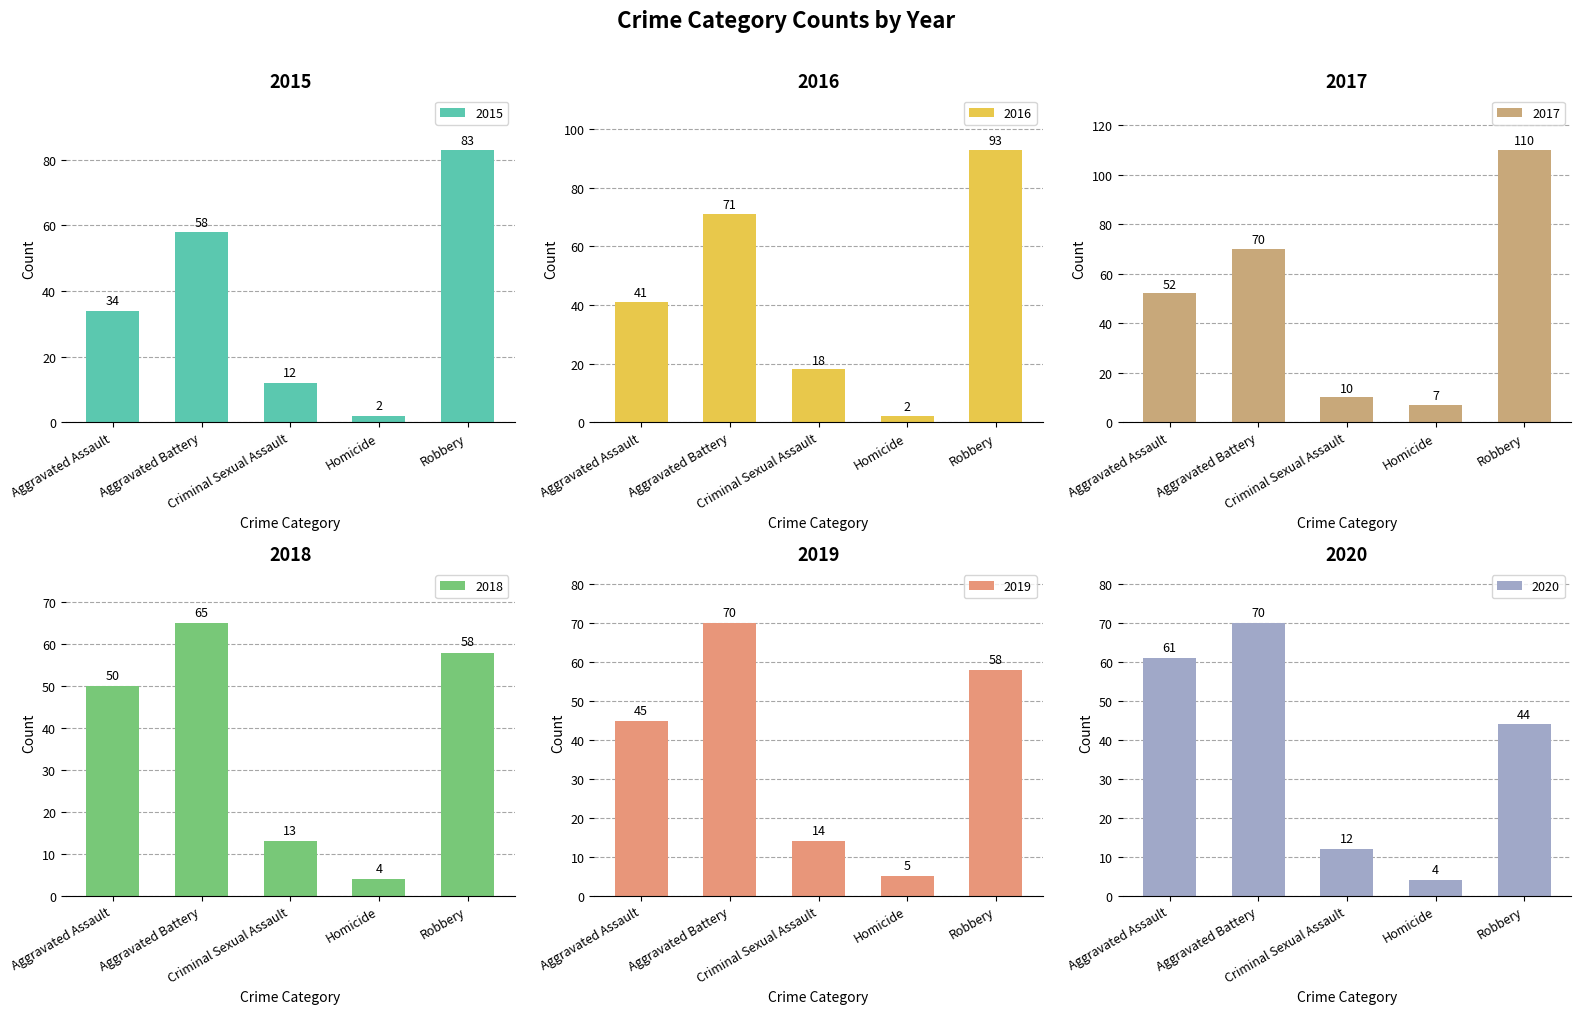

What is the maximum value for 2017?

110